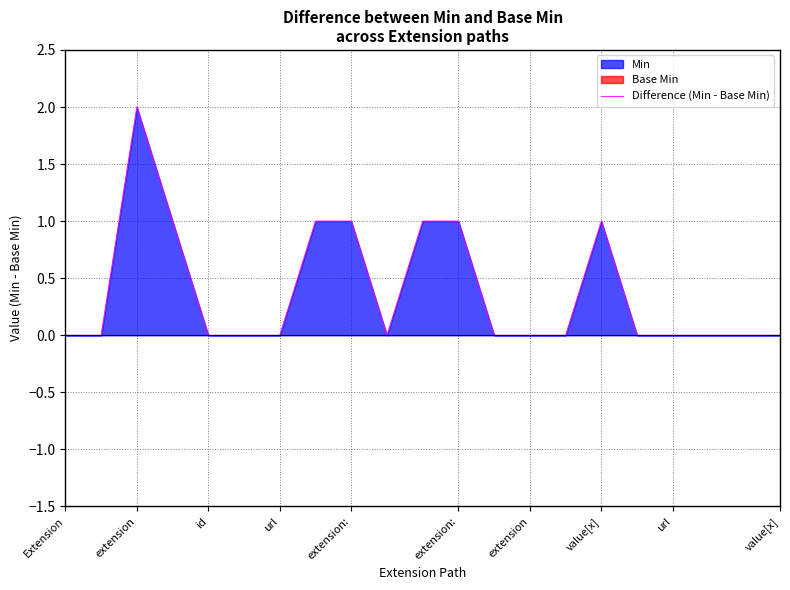

What is the sum of the values at value[x] and 15?

2